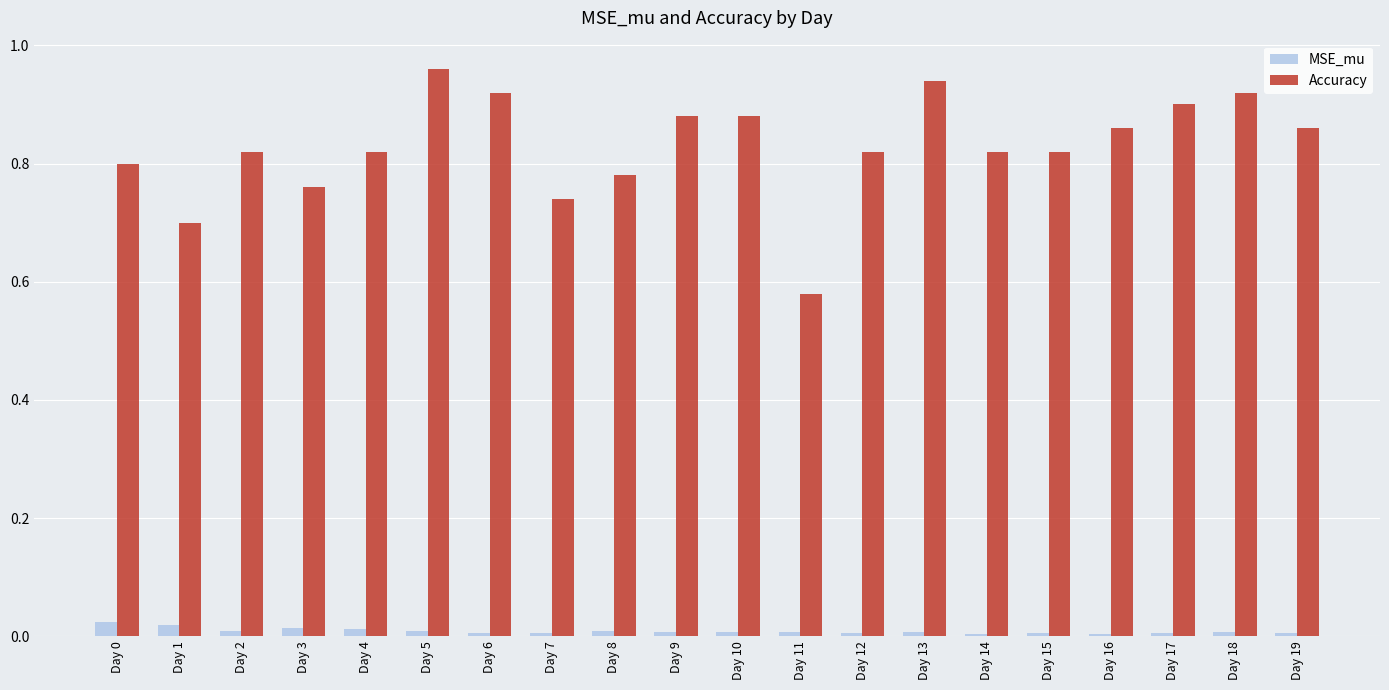

How many groups of bars are there?

20